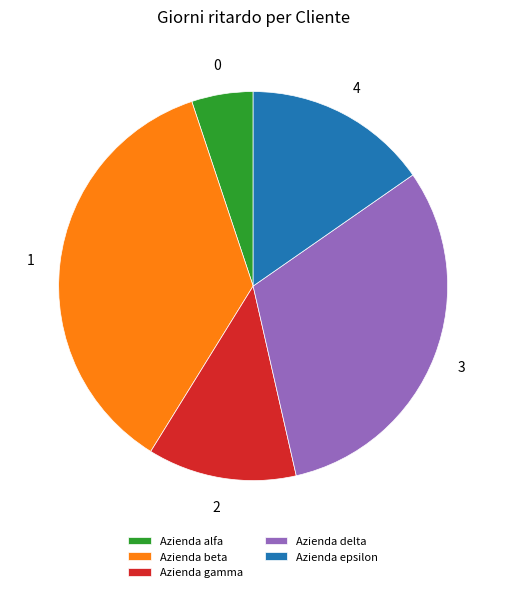

Rank the categories by value from highest to lowest.

Azienda beta, Azienda delta, Azienda epsilon, Azienda gamma, Azienda alfa